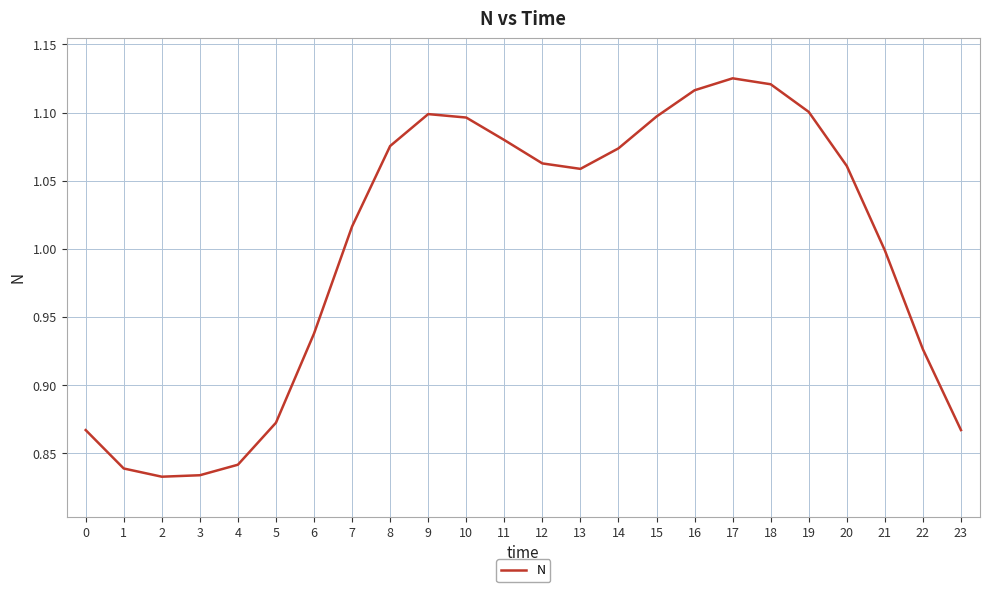

Which has a higher value, 23 or 8?

8